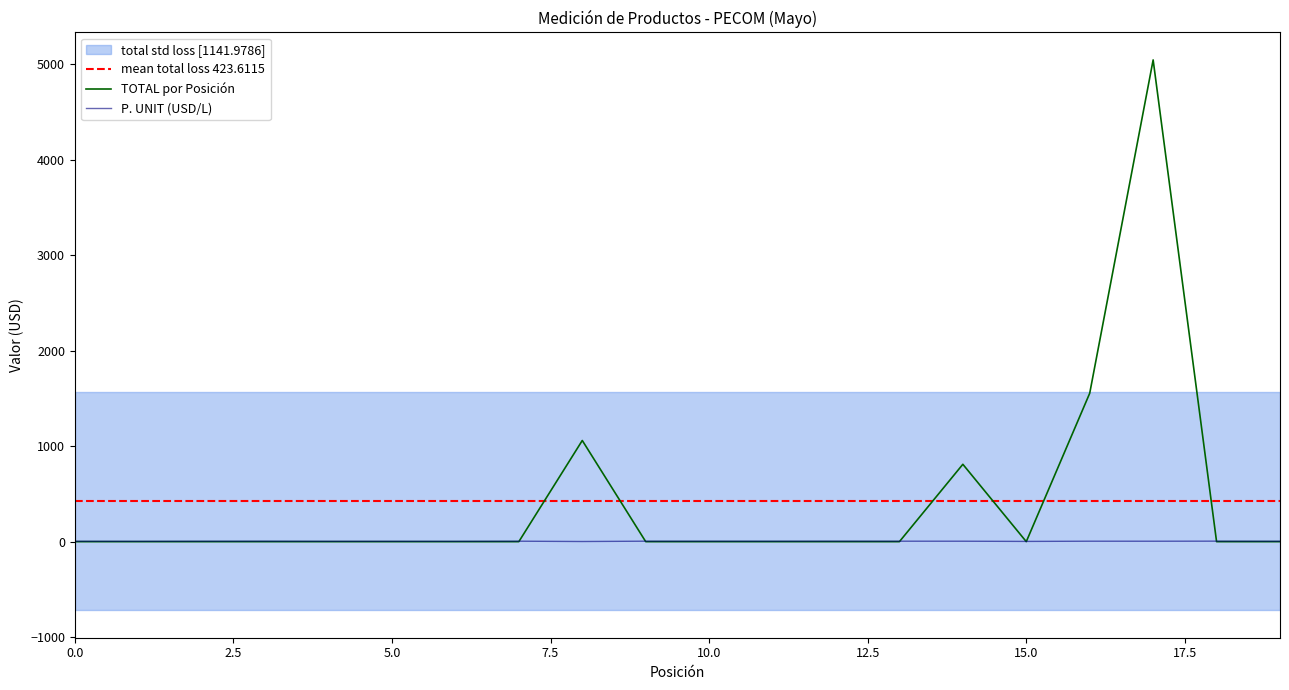

After their last crossing, which series has the higher values: TOTAL or P. UNIT?

P. UNIT